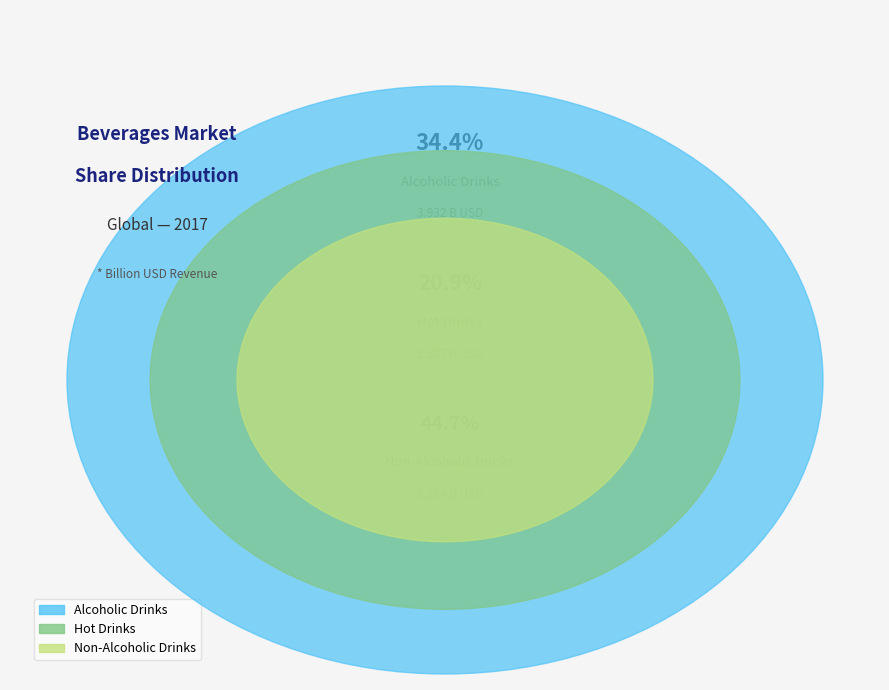

Which has a higher value, Hot Drinks or Non-Alcoholic Drinks?

Non-Alcoholic Drinks